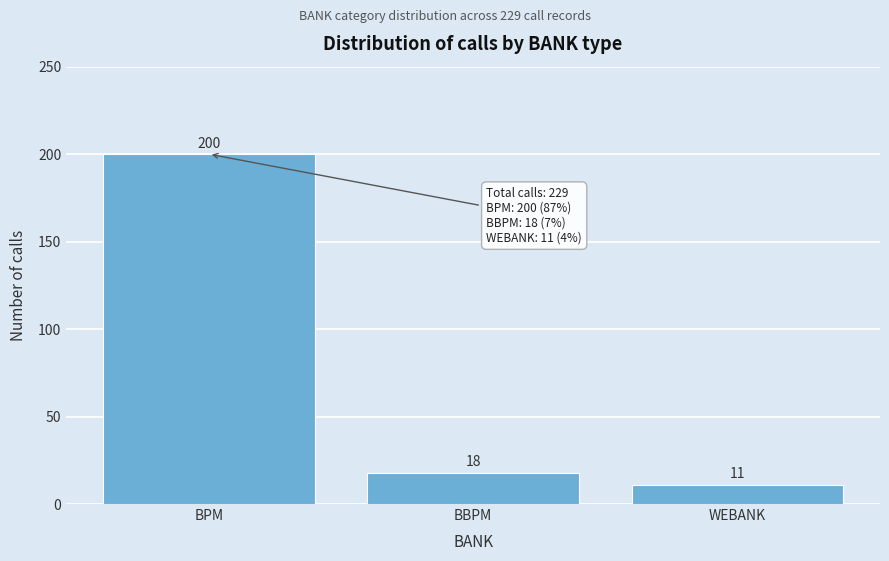

Reading right to left, list all the values displayed in this chart.

11	18	200